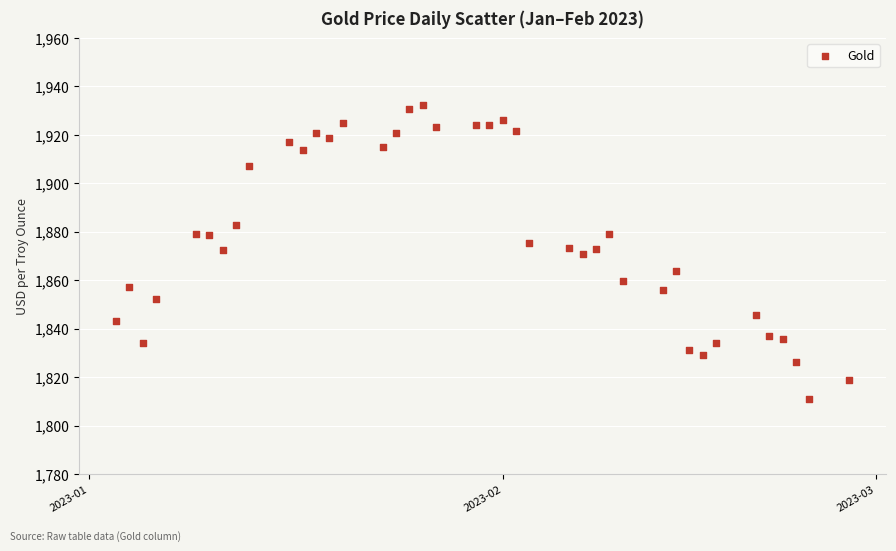

What is the range of Y values (max minus min)?

121.5